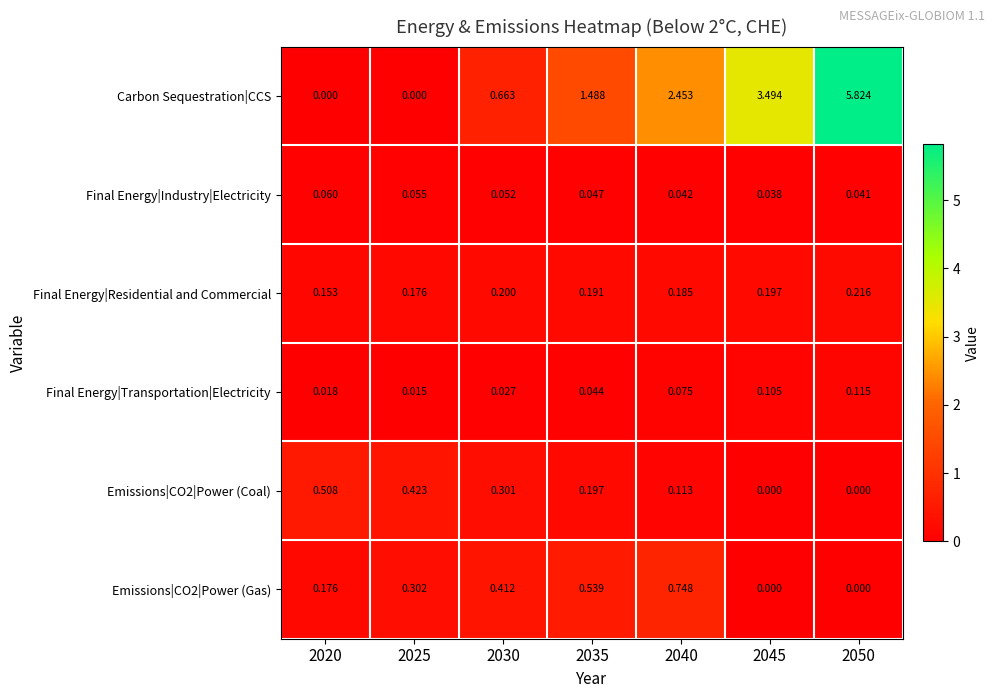

Between 2020 and 2030, which series saw the biggest shift?

Carbon Sequestration|CCS